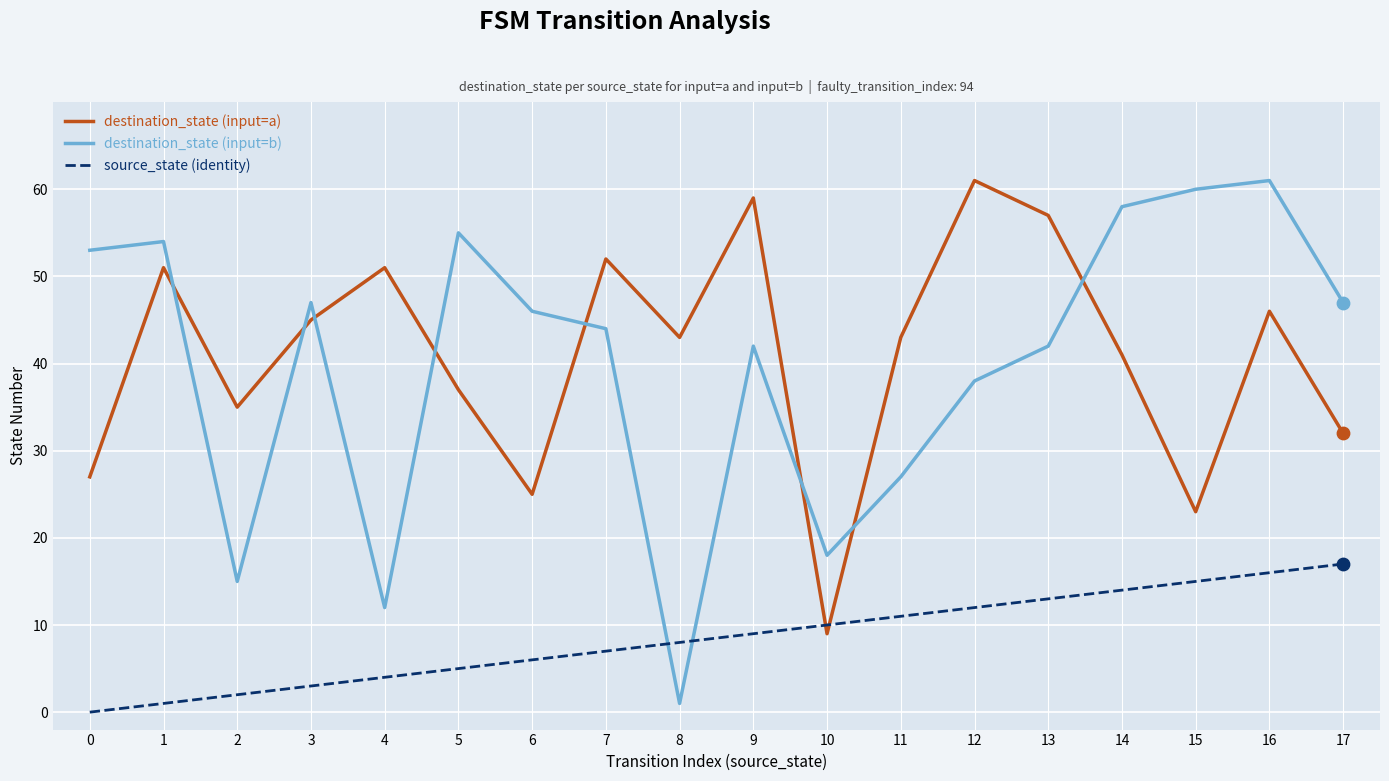

Is the value of destination_state (input=a) at 11 greater than the value of source_state (identity) at 8?

Yes